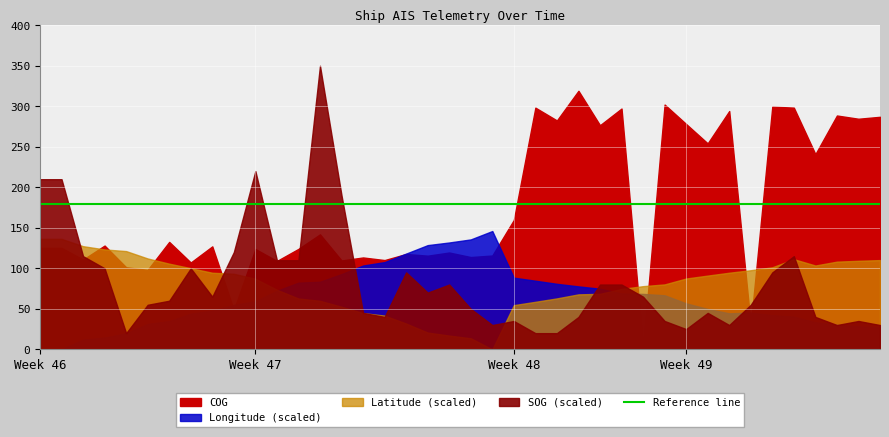

Which series has the largest total across all categories?

COG